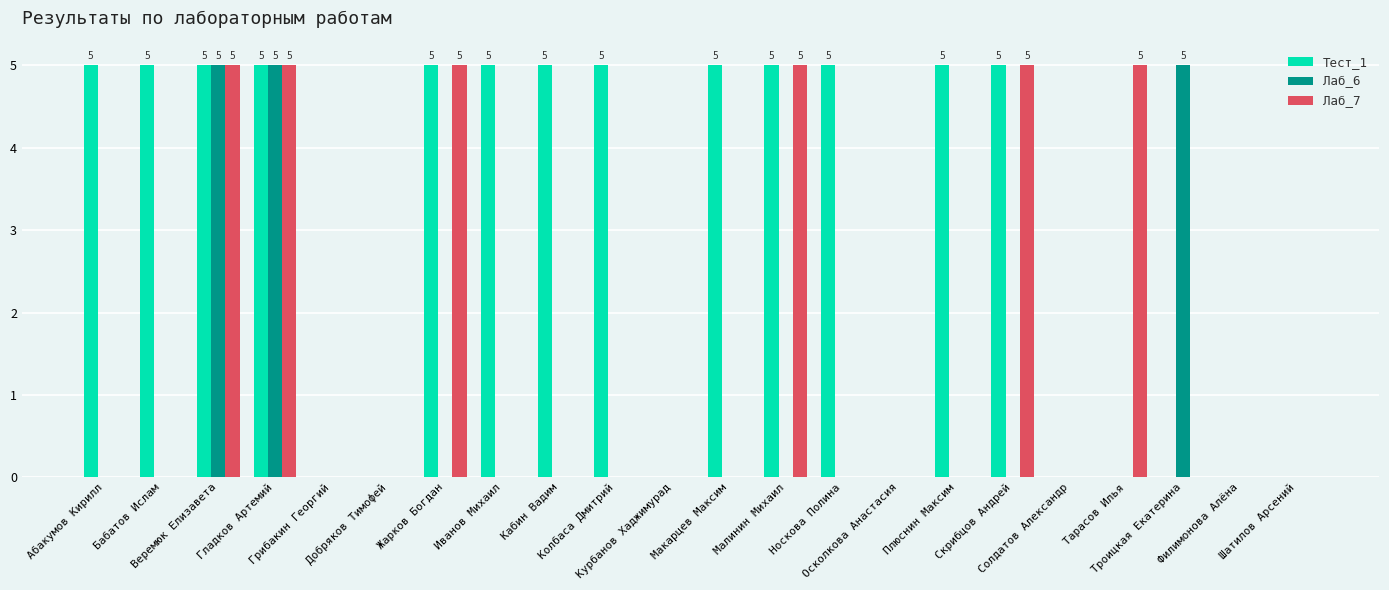

What is the total value across all series at Тарасов Илья?

5